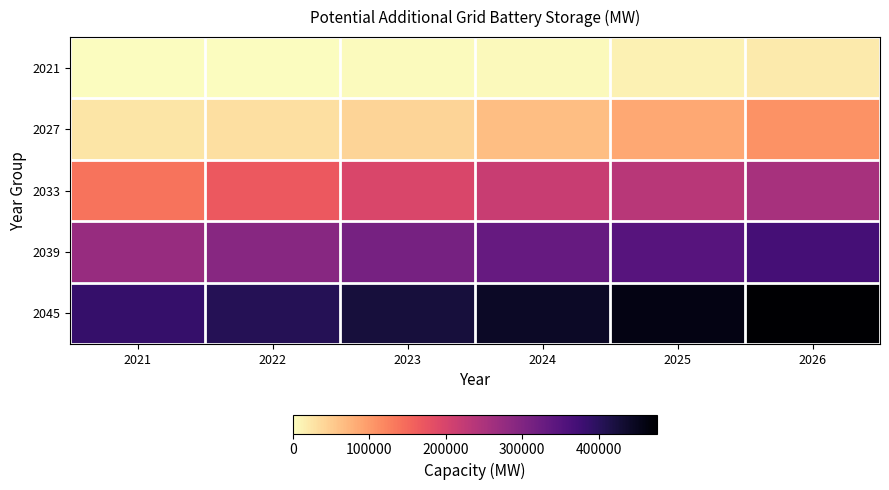

At how many categories does at least one series exceed 345902?

6